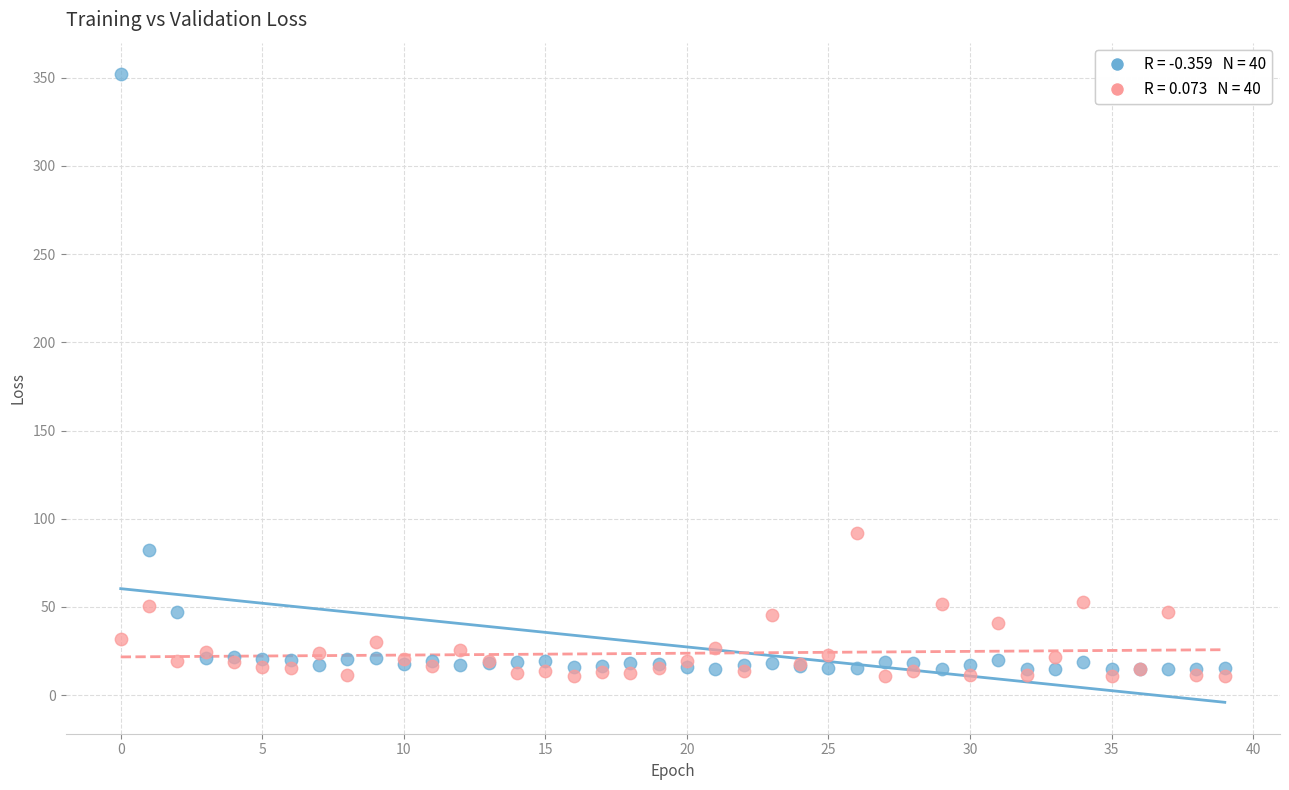

Across all series, what Y value is closest to 181?

92.0